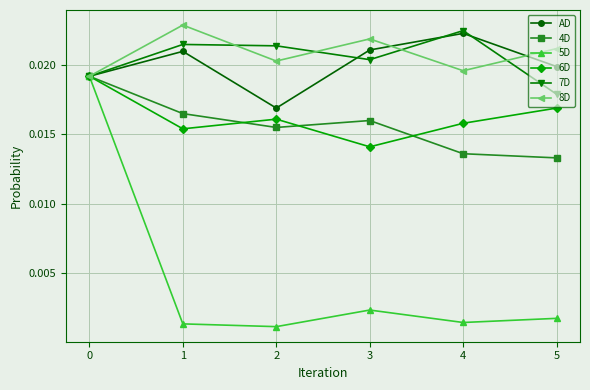

How many AD values are between 0 and 1?

6